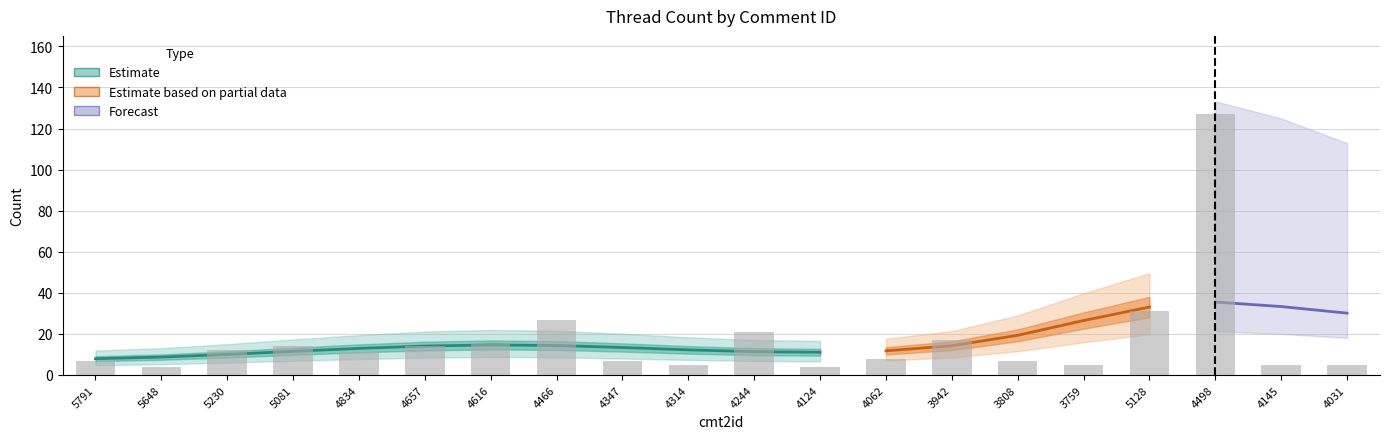

What is the average value?

17